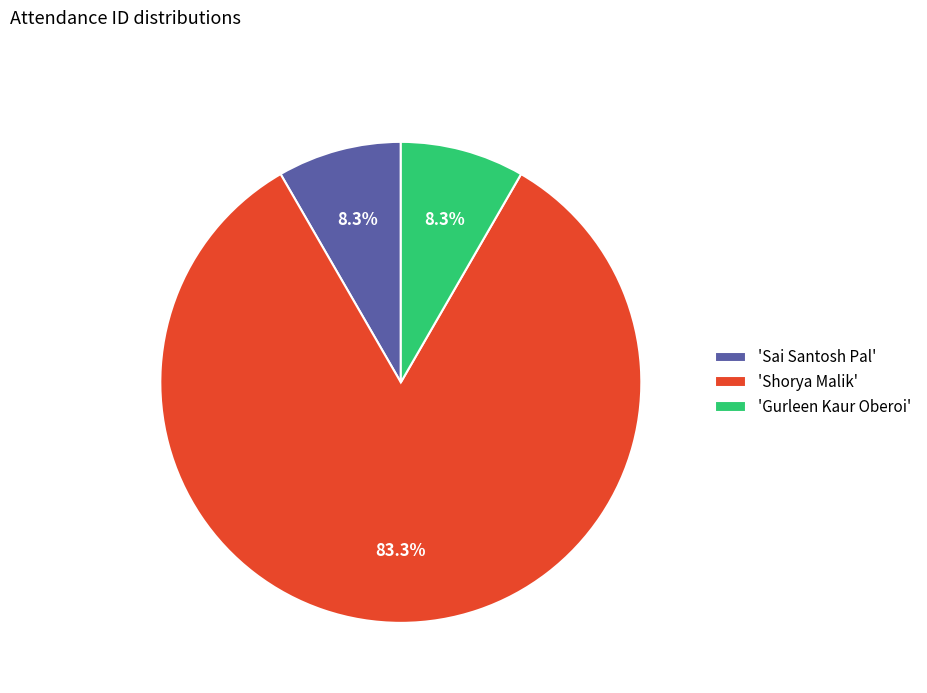

Which category accounts for the majority?

'Shorya Malik'